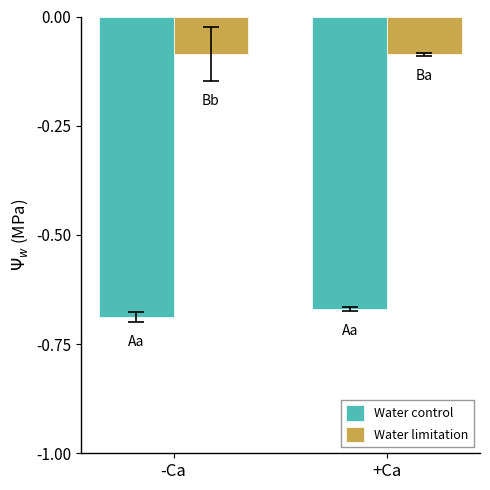

What position from the left is -Ca?

1